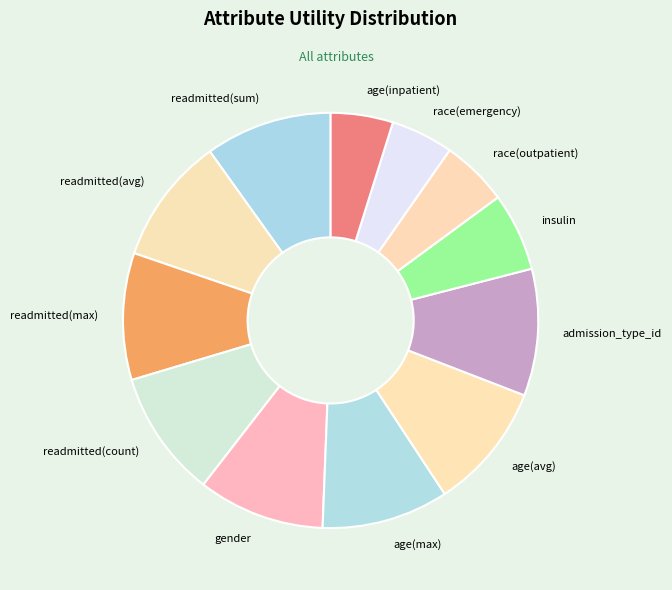

Combined, do race(outpatient) and gender account for over 50%?

No